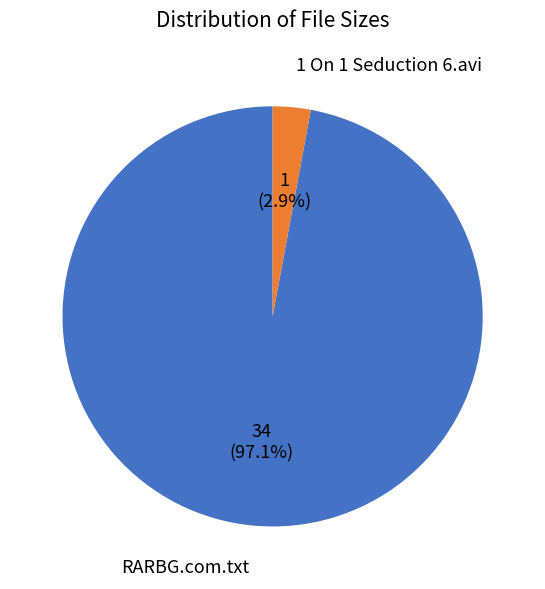

To the nearest percent, what portion does RARBG.com.txt represent?

97%